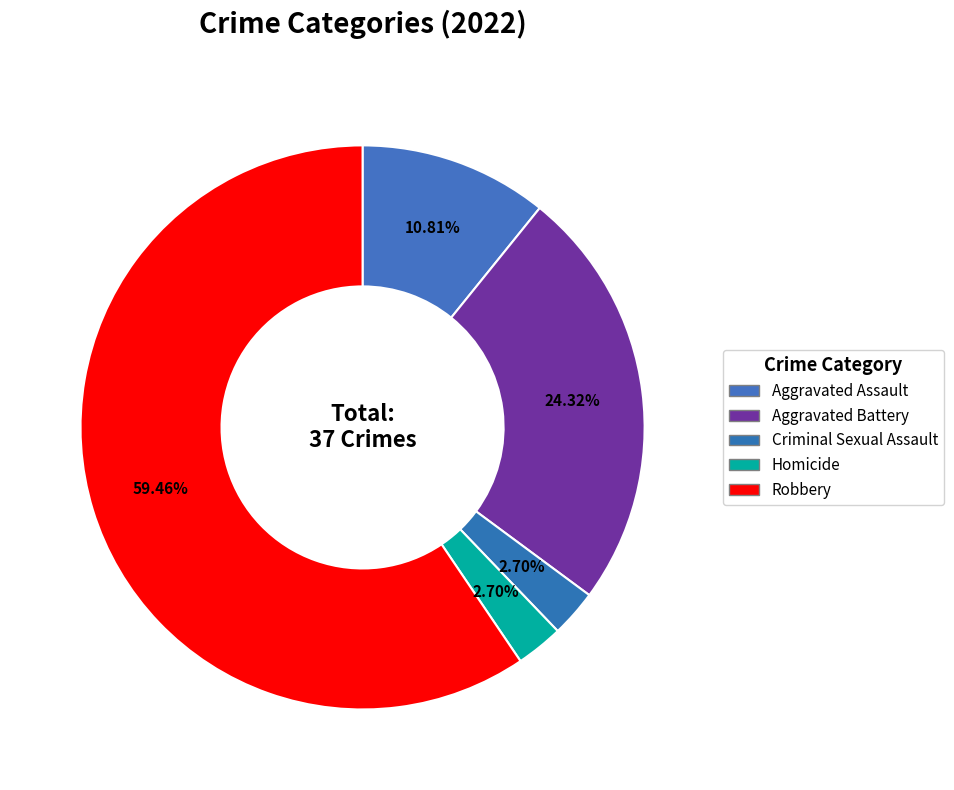

What is the majority slice?

Robbery